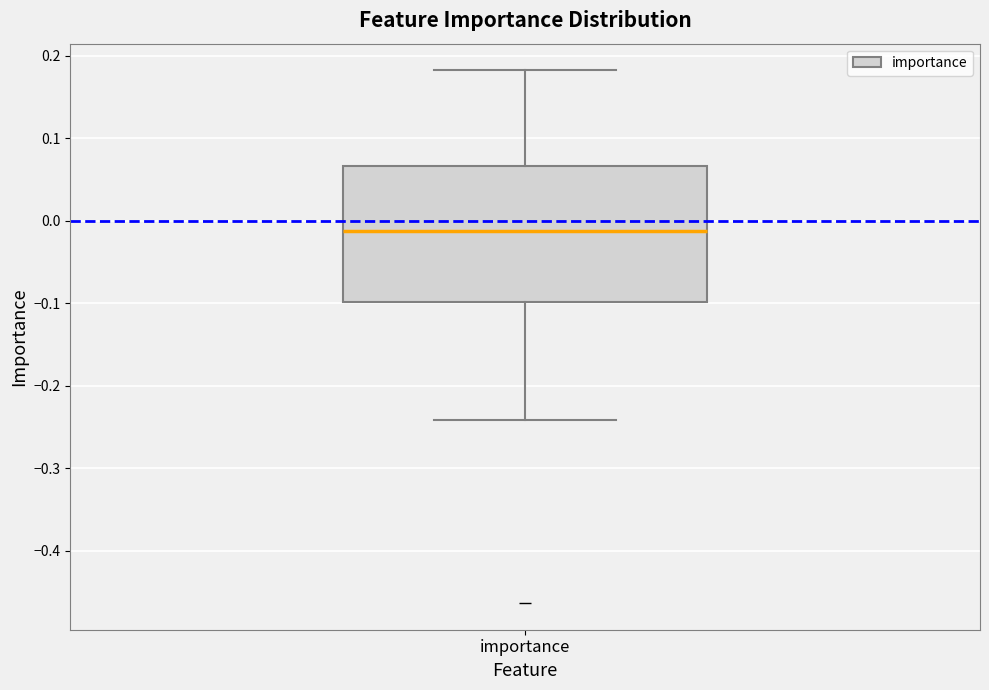

Transcribe this box plot: give where the median line is, the range the box spans, and where the two whiskers end, as read against the y-axis. The values are not printed on the chart, so give them approximately, as read against the axis.

median -0.01, box -0.10 to 0.07, whiskers -0.24 to 0.18